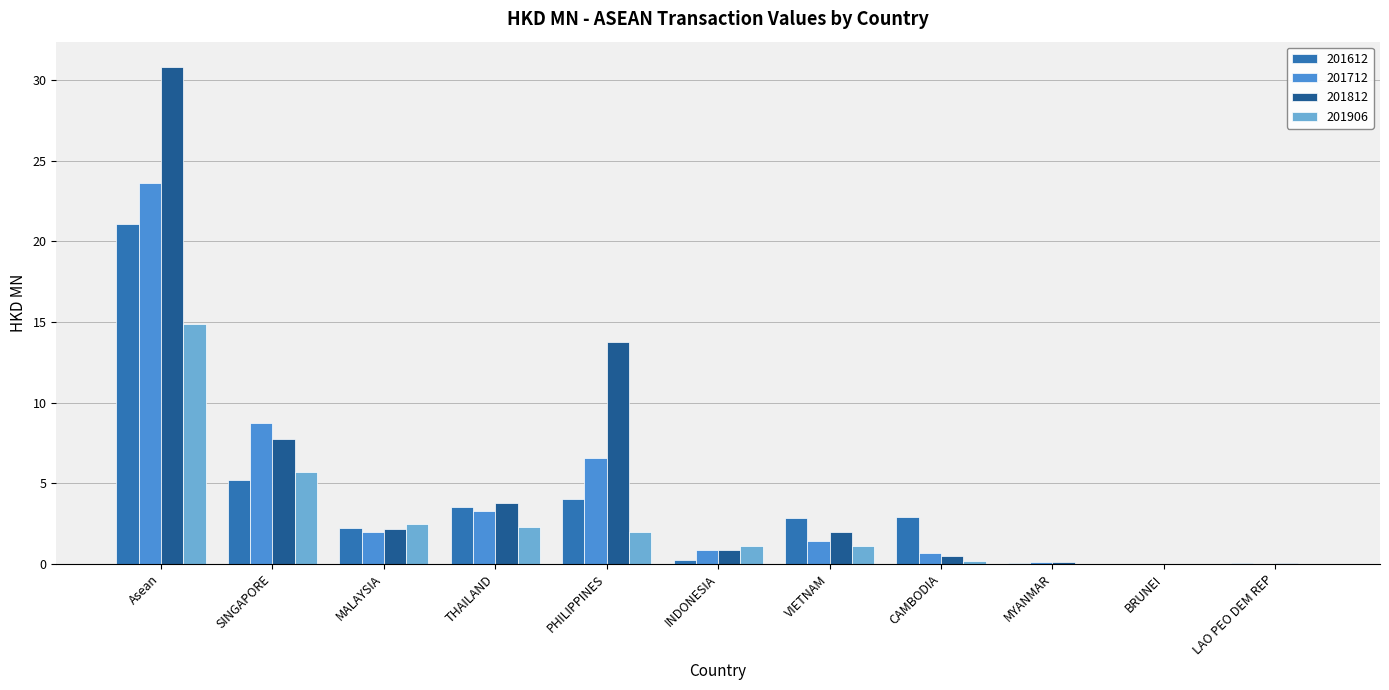

Is it true that 201712 equals -13.5 at LAO PEO DEM REP?

False